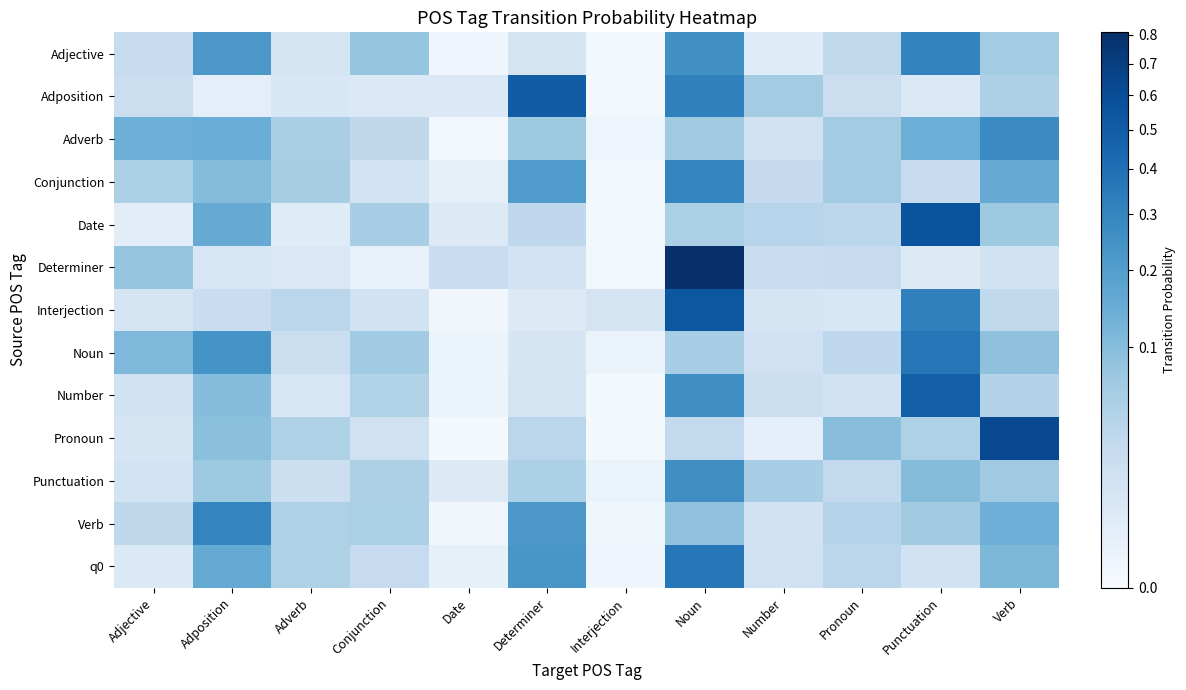

What is the total value across all series at Pronoun?

0.5